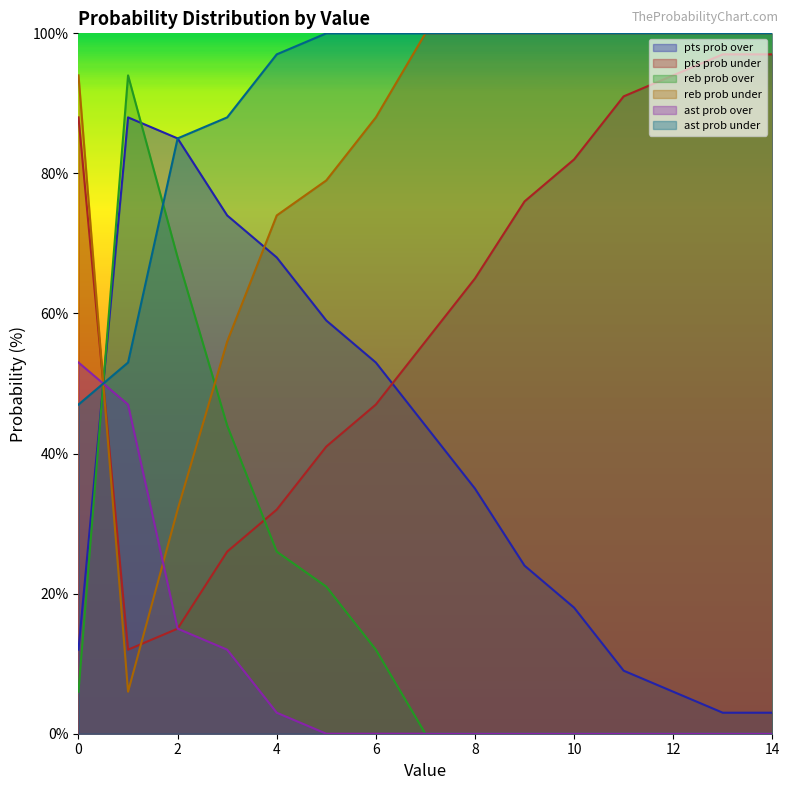

At which category does the chart reach its minimum across all series?

7